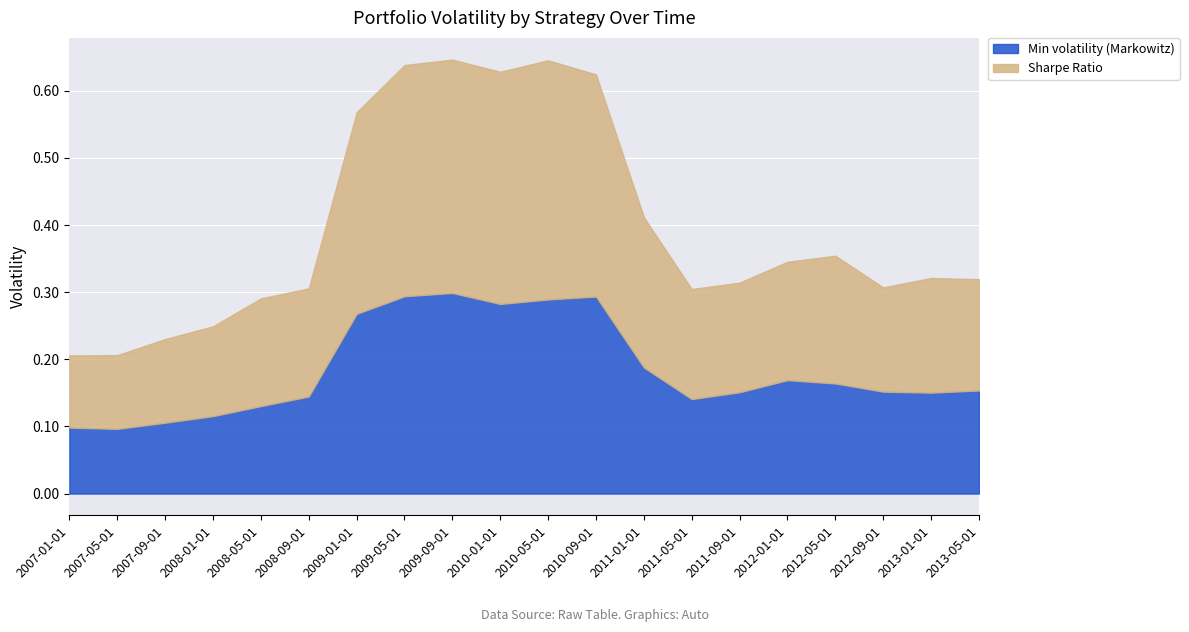

What is the difference between the second highest and minimum values in the Min volatility (Markowitz) series?

0.2